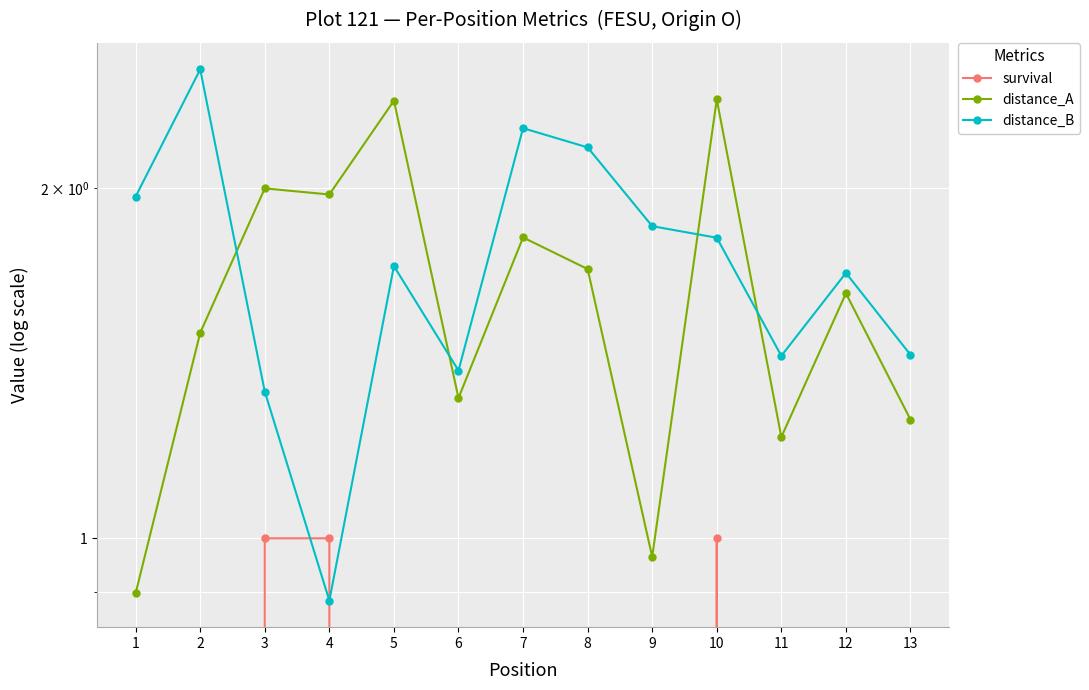

What are all the series names shown in the legend?

survival, distance_A, distance_B